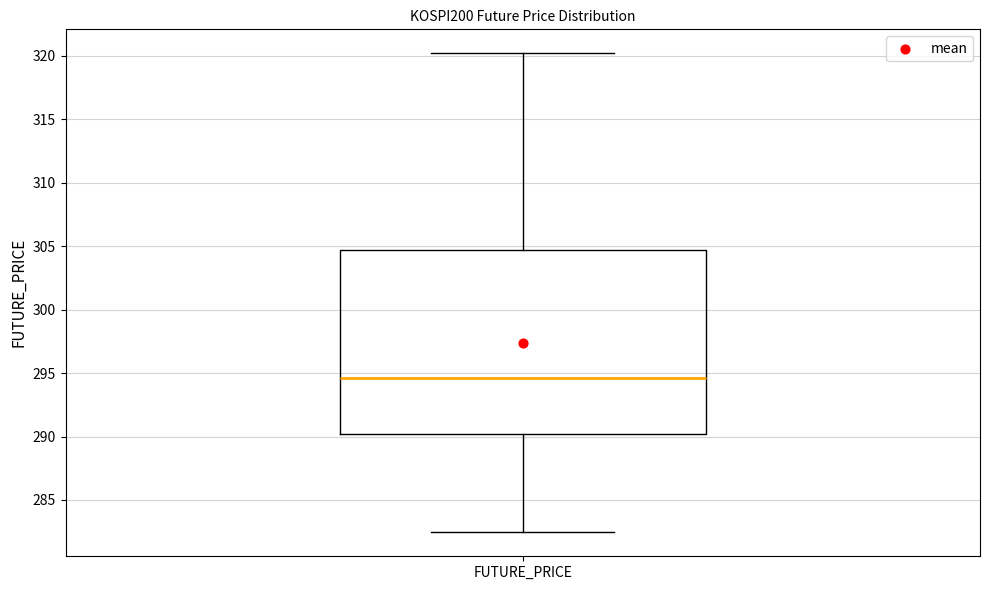

Transcribe this box plot: give where the median line is, the range the box spans, and where the two whiskers end, as read against the y-axis. The values are not printed on the chart, so give them approximately, as read against the axis.

median 294.5, box 290.0 to 304.5, whiskers 282.5 to 320.0